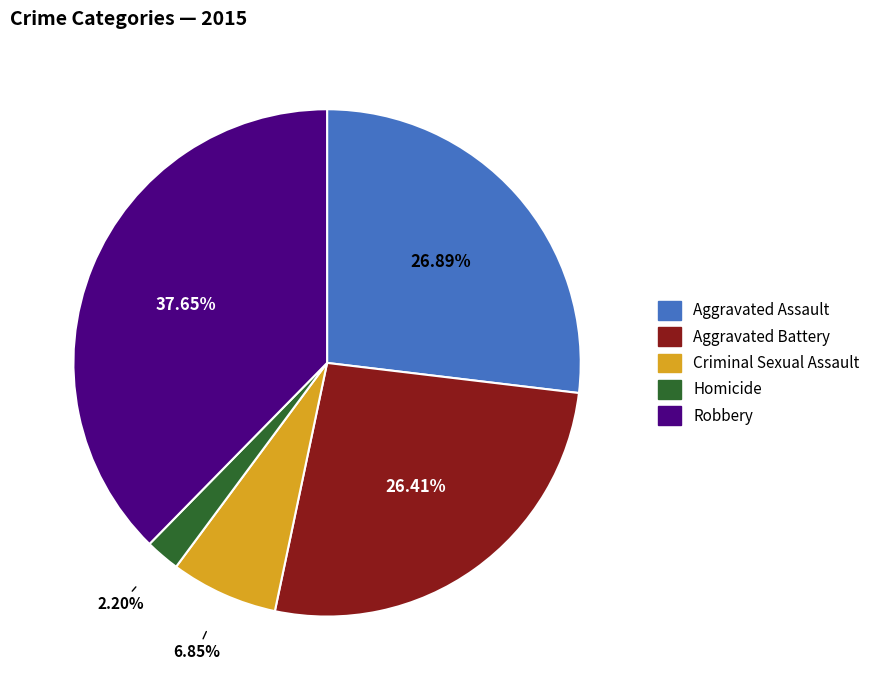

Do Robbery and Criminal Sexual Assault together represent more than half of the pie?

No